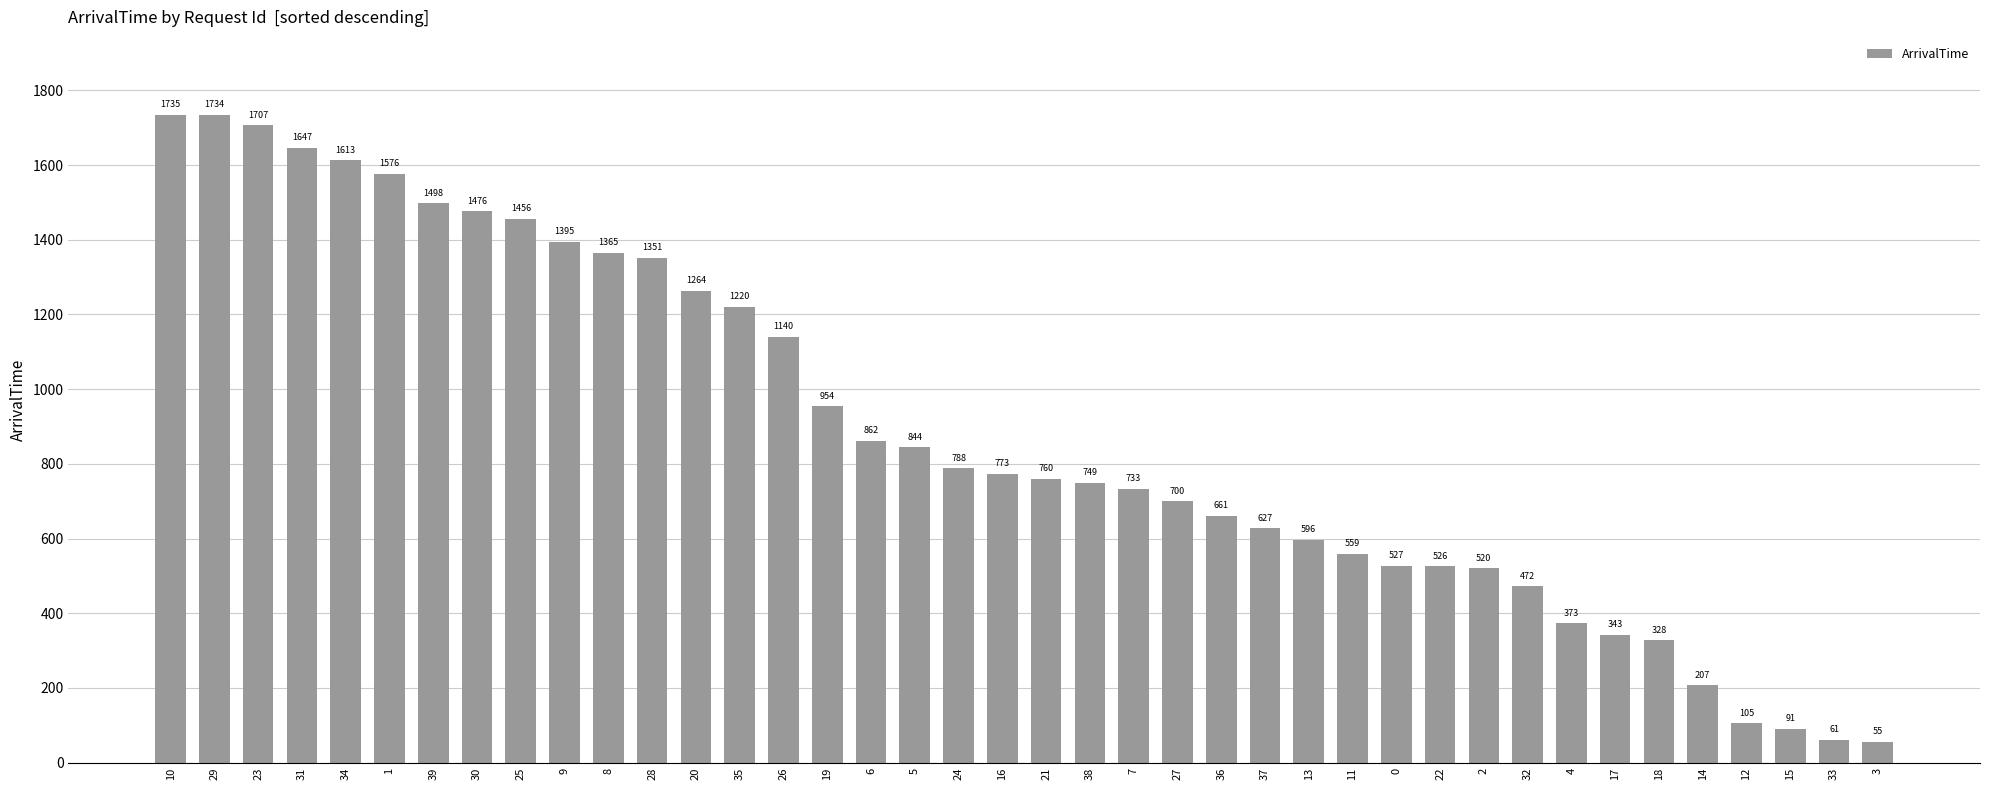

Rank the categories by value from highest to lowest.

10, 29, 23, 31, 34, 1, 39, 30, 25, 9, 8, 28, 20, 35, 26, 19, 6, 5, 24, 16, 21, 38, 7, 27, 36, 37, 13, 11, 0, 22, 2, 32, 4, 17, 18, 14, 12, 15, 33, 3